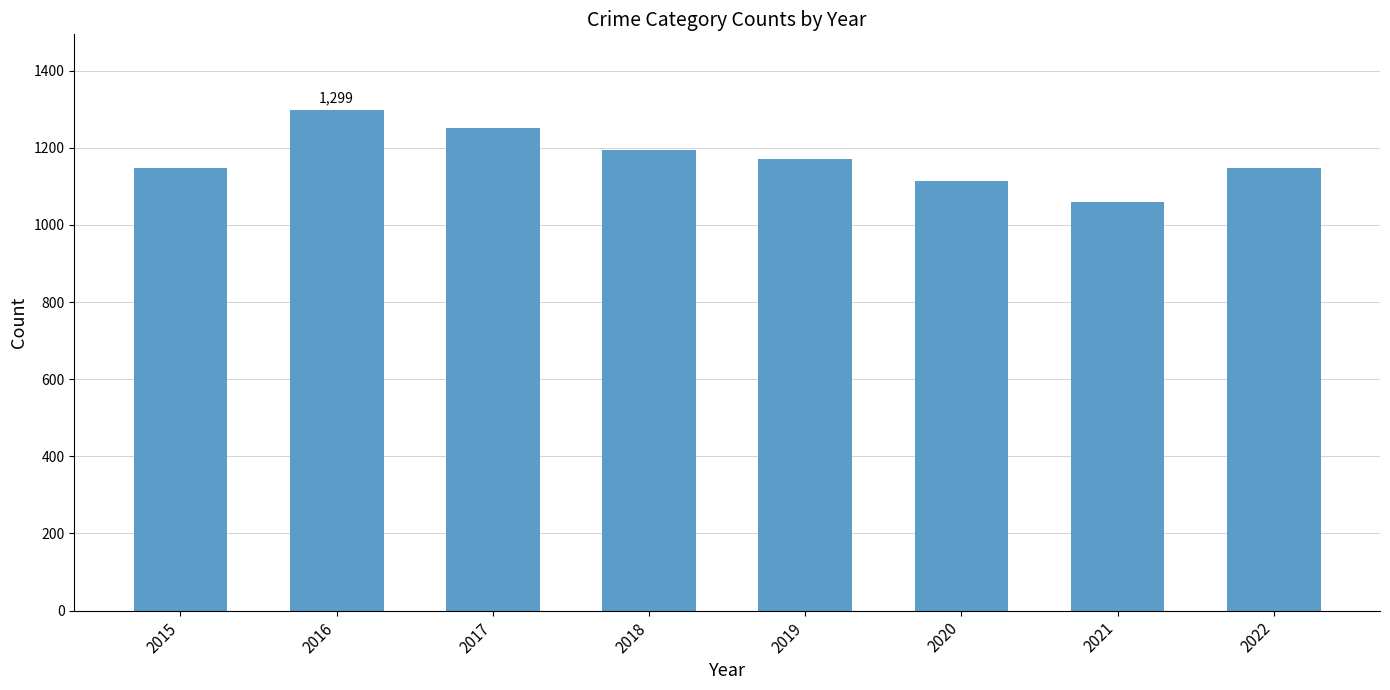

Between 2018 and 2021, which is larger?

2018